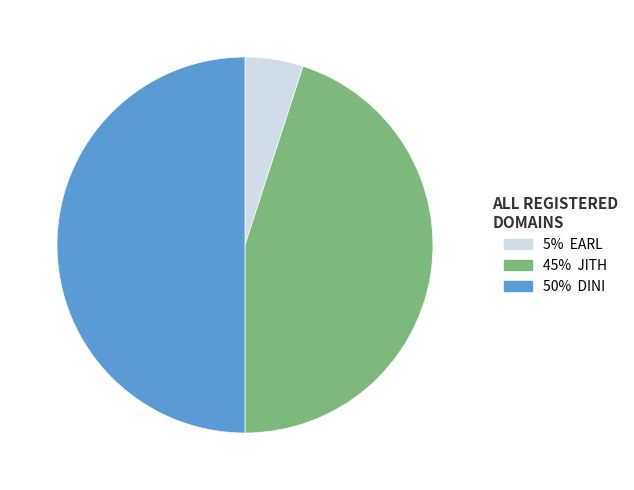

How many segments does this pie chart have?

3